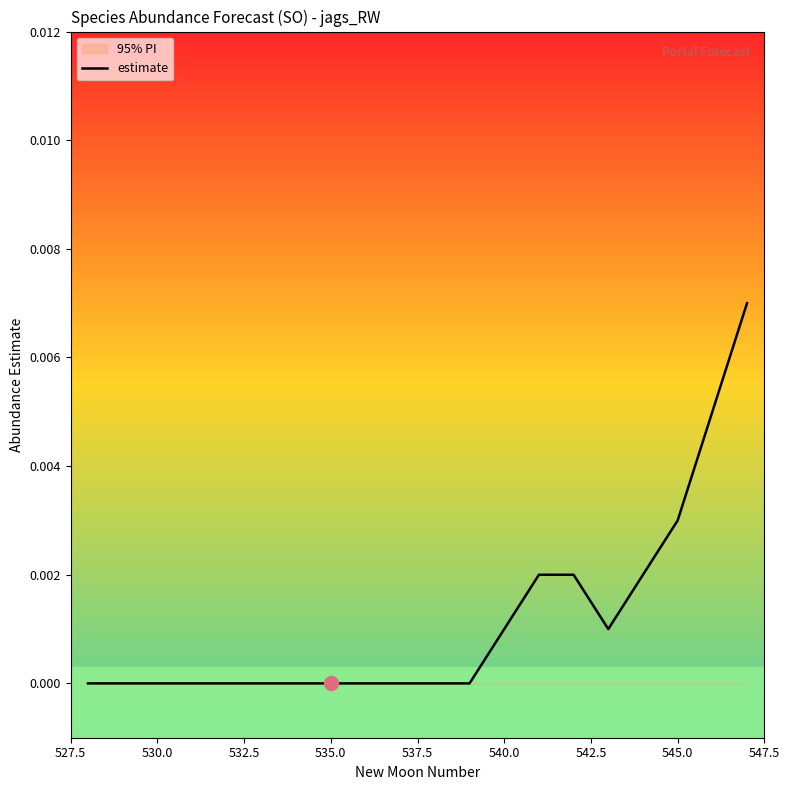

What is the label of the 17th point from the right?

535.0